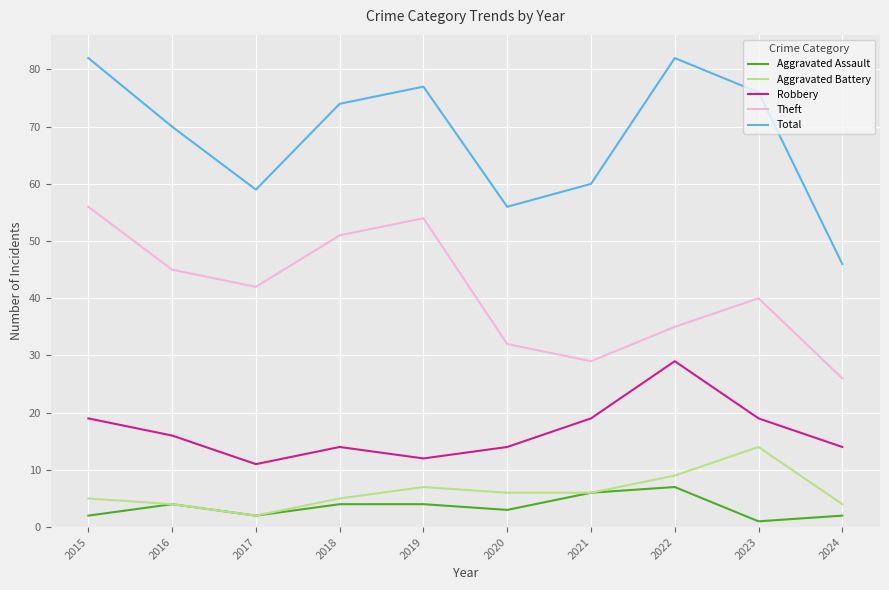

Between 2019 and 2022, which series saw the biggest shift?

Theft